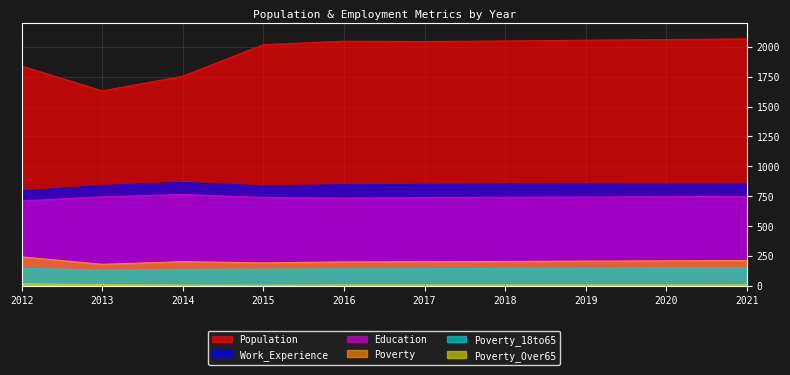

True or false: Education and Poverty_18to65 cross at least once.

False